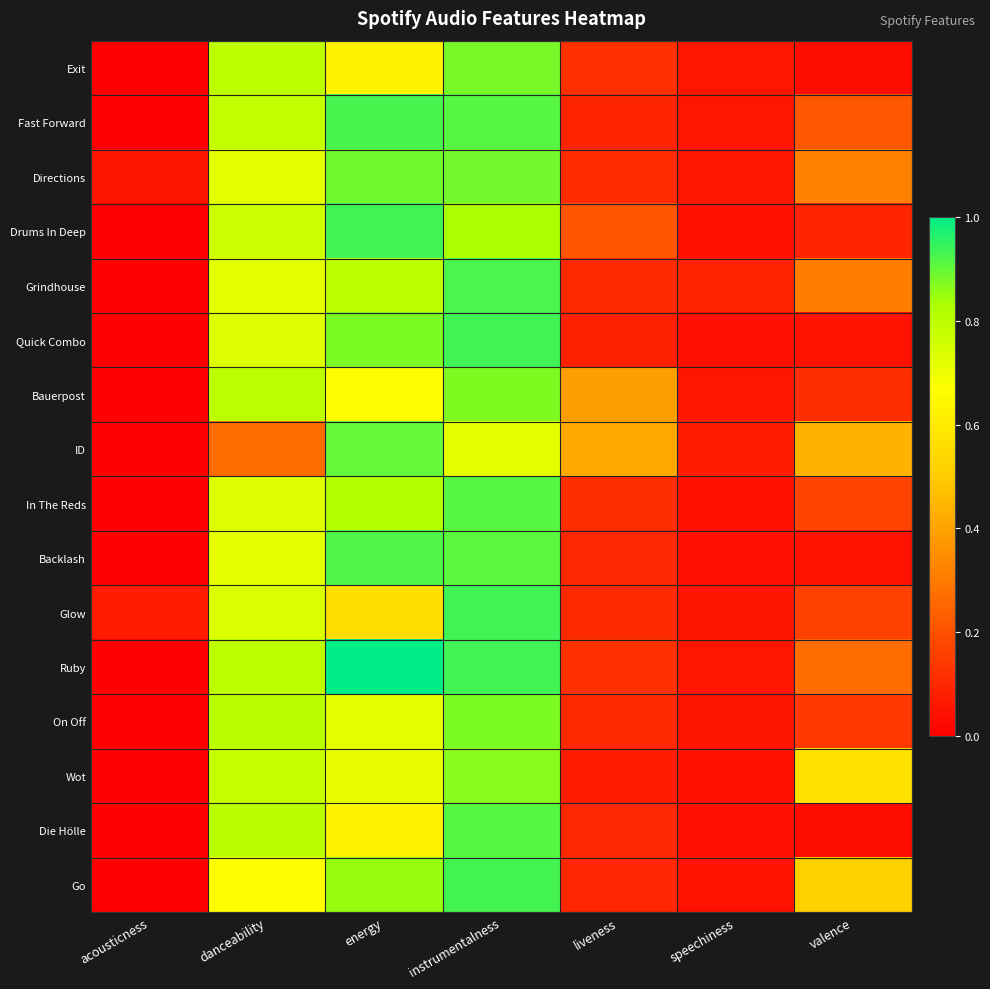

Rank the series at valence from lowest to highest value.

Exit, Die Hölle, Quick Combo, Backlash, Drums In Deep, Bauerpost, On Off, Glow, In The Reds, Fast Forward, Ruby, Grindhouse, Directions, ID, Go, Wot